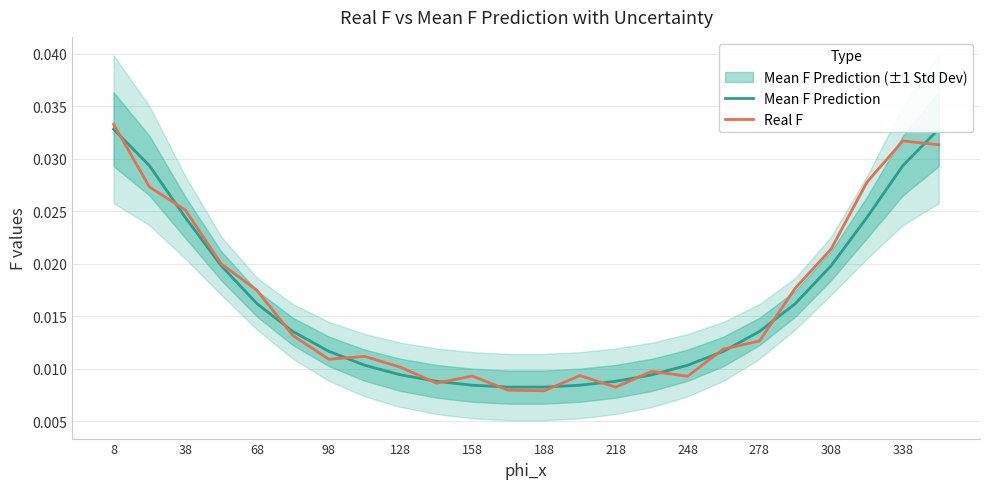

Which series has the largest total across all categories?

Real F